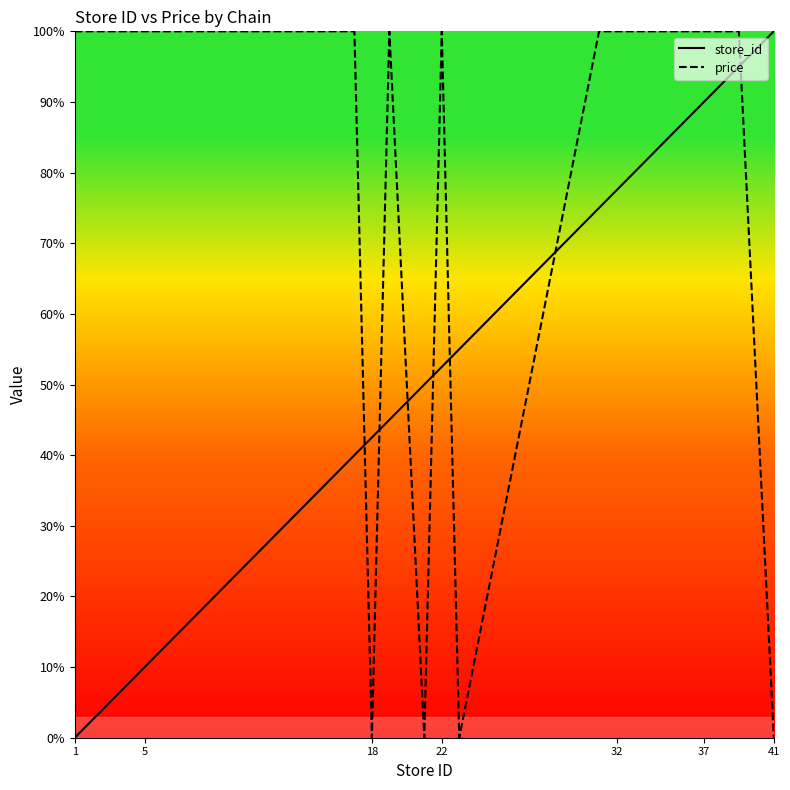

Which category has the lowest value across all series?

1